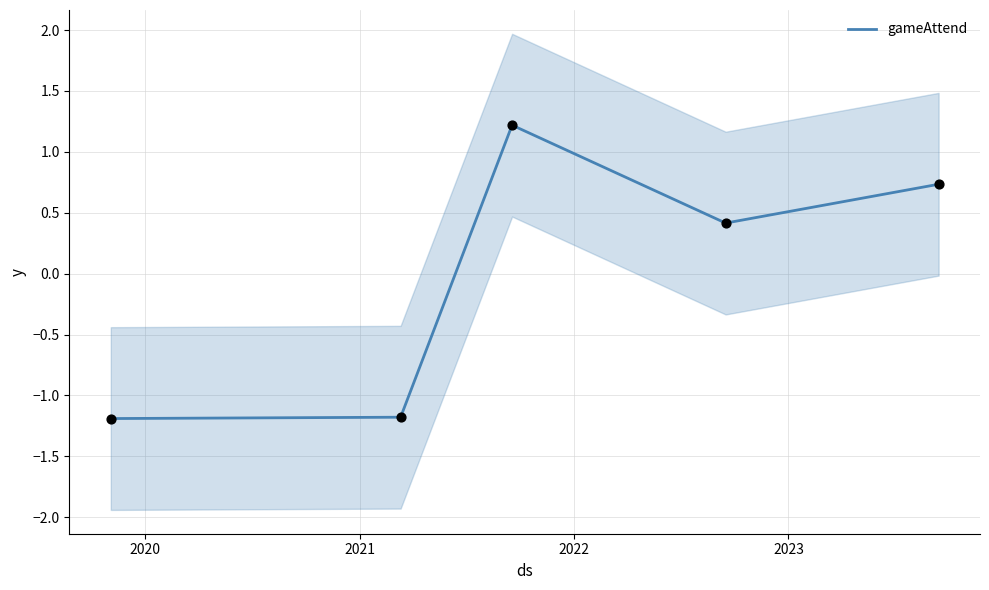

What is the lowest value of the gameAttend series?

-1.2